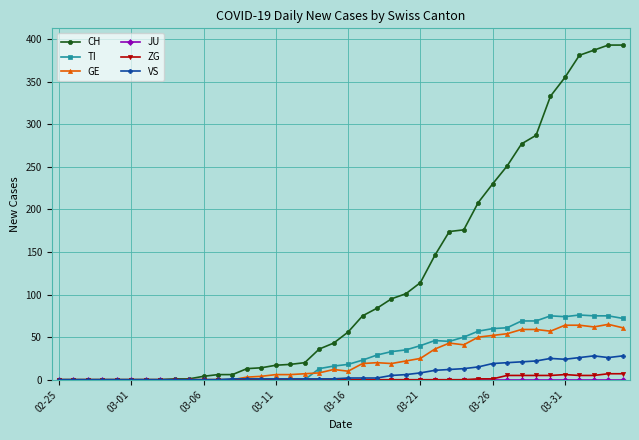

Count the number of data series in this chart.

6